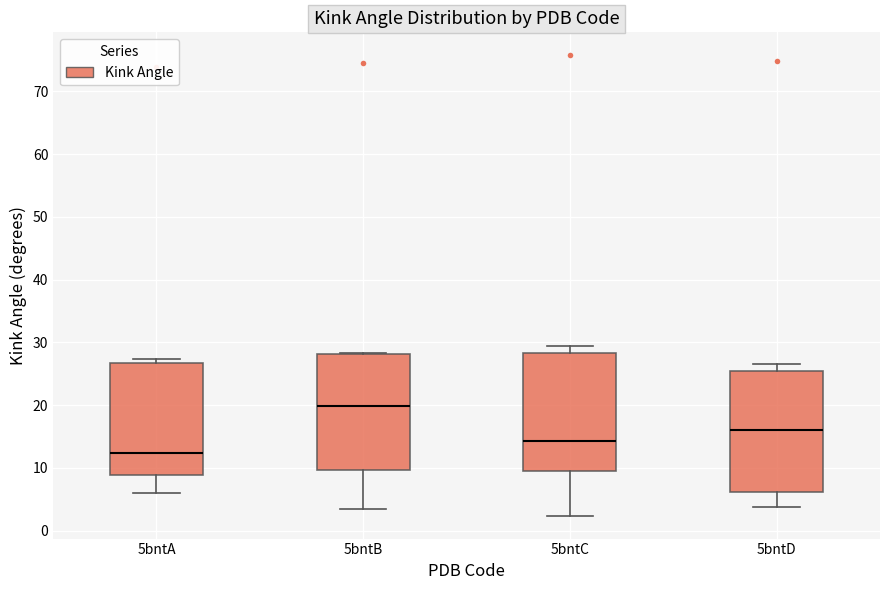

Reading left to right, transcribe this box plot: for each box, give where its median line is, the range the box spans, and where its two whiskers end, as read against the y-axis. The values are not printed on the chart, so give them approximately, as read against the axis.

5bntA: median 12, box 9 to 27, whiskers 6 to 27 (just above the box's upper edge)
5bntB: median 20, box 10 to 28, whiskers 3 to 28
5bntC: median 14, box 10 to 28, whiskers 2 to 29
5bntD: median 16, box 6 to 25, whiskers 4 to 27